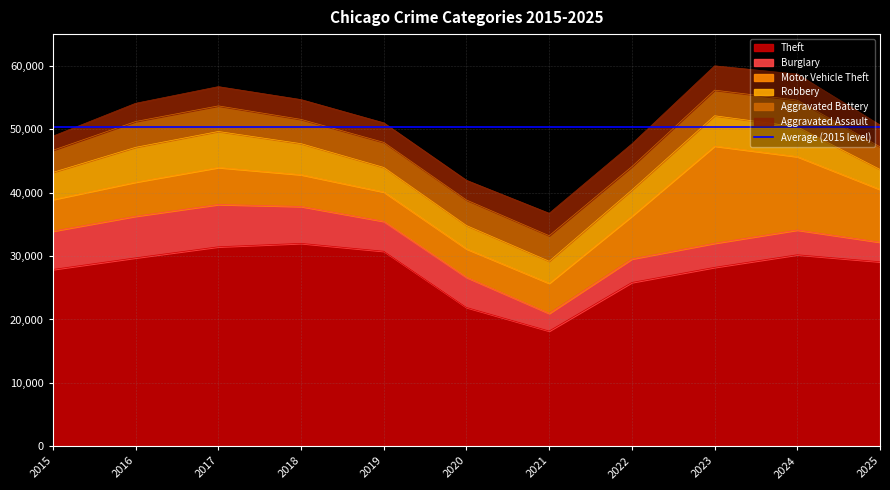

Which series changed the most between 2016 and 2024?

Motor Vehicle Theft